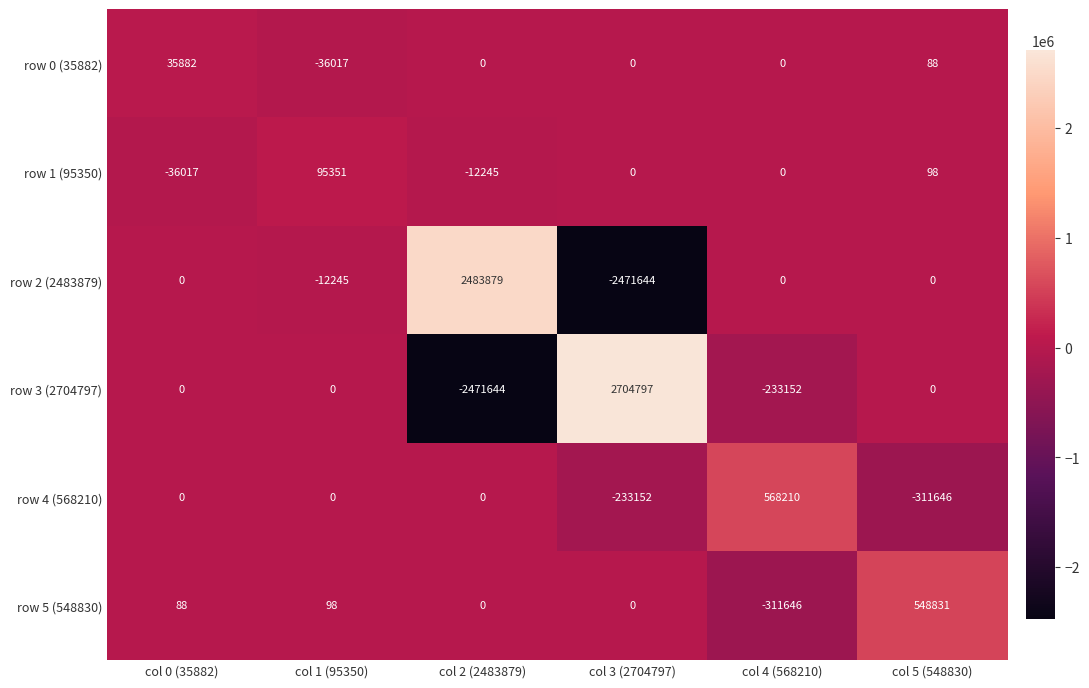

How many categories are shown in the chart?

6